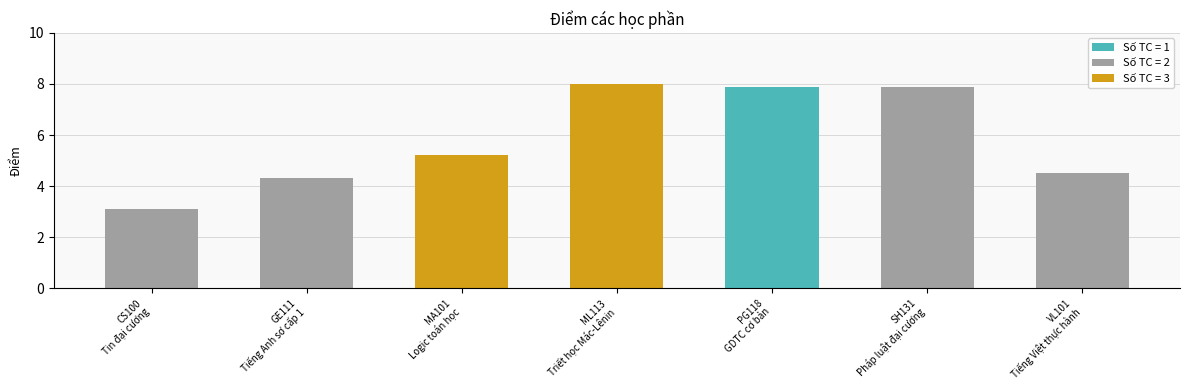

What is the label of the 1st bar from the right?

VL101
Tiếng Việt thực hành